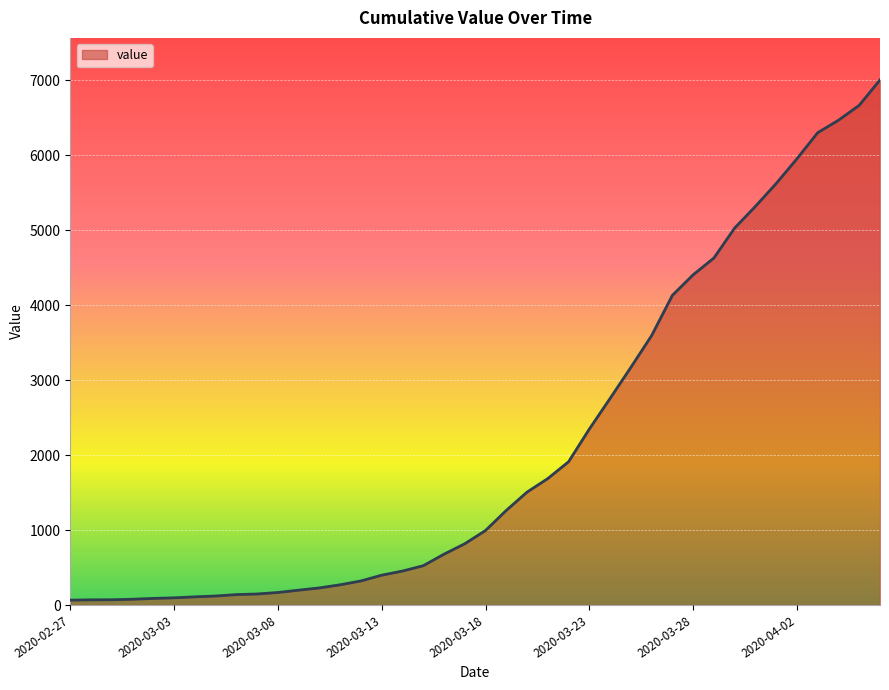

Count the number of categories in the chart.

40